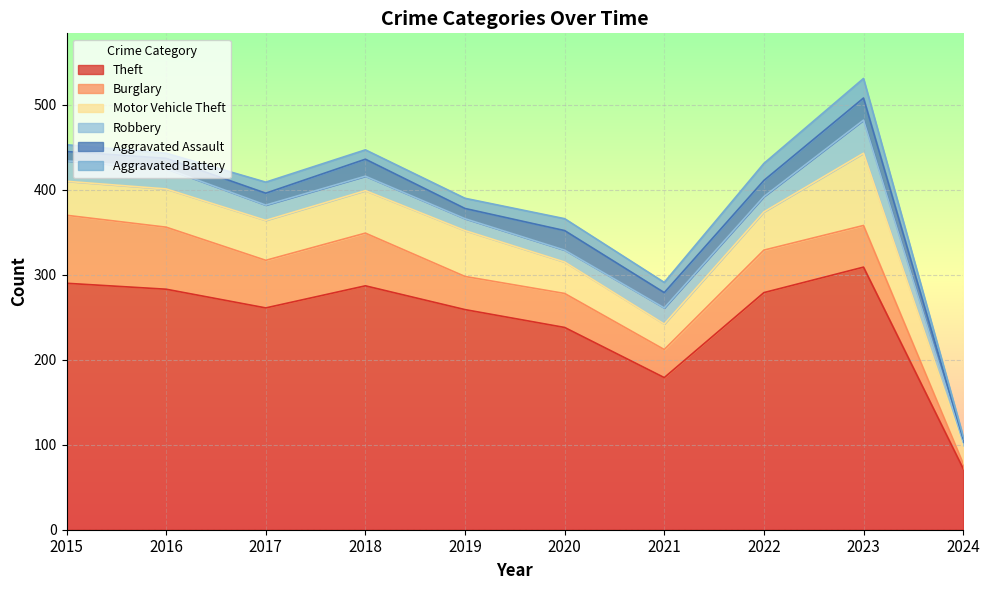

What is the average value of the Aggravated Battery series?

12